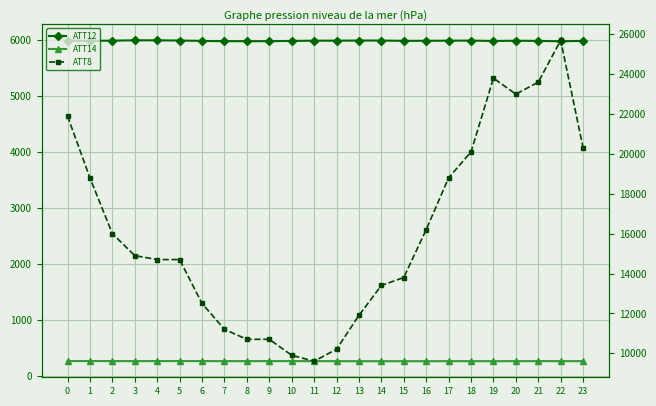

What are all the series names shown in the legend?

ATT12, ATT14, ATT8